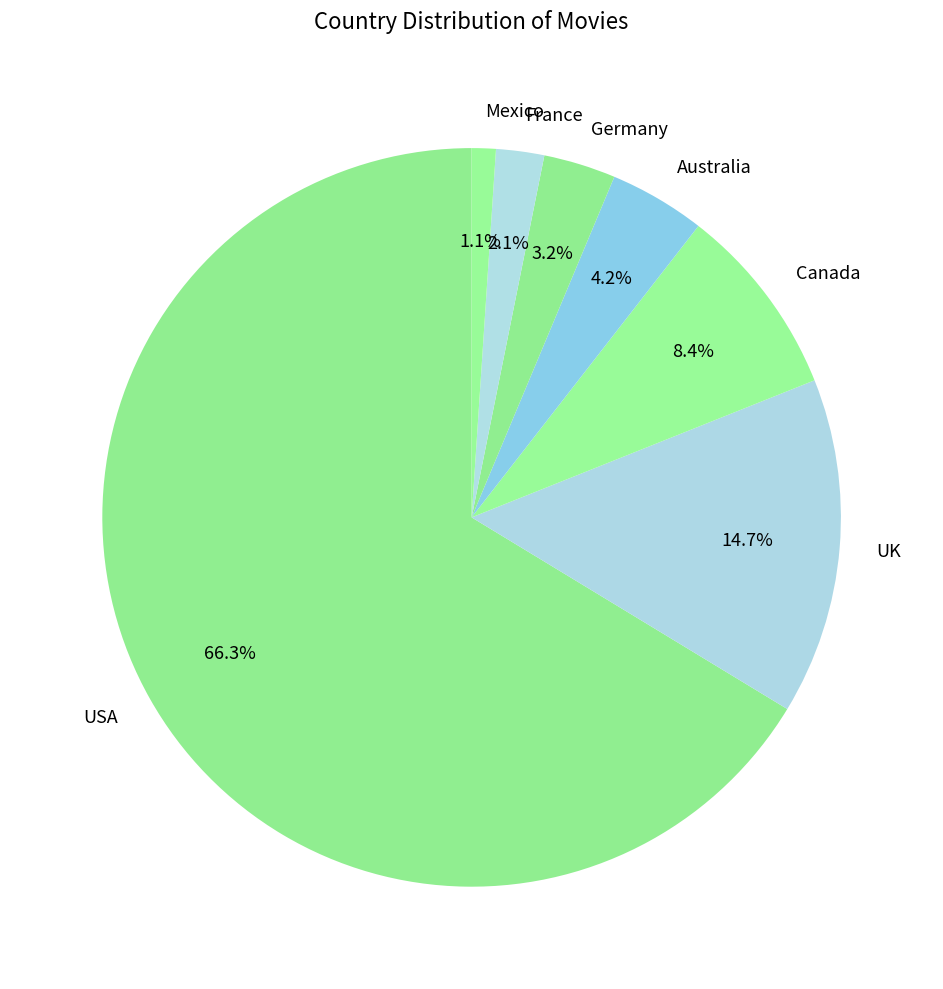

Which category has the biggest portion of the pie?

USA